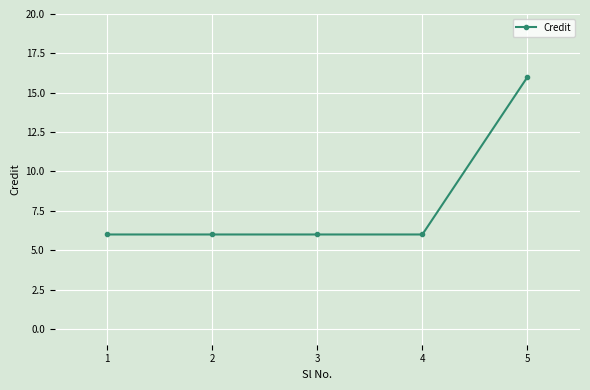

What is the difference between the maximum and minimum values?

10